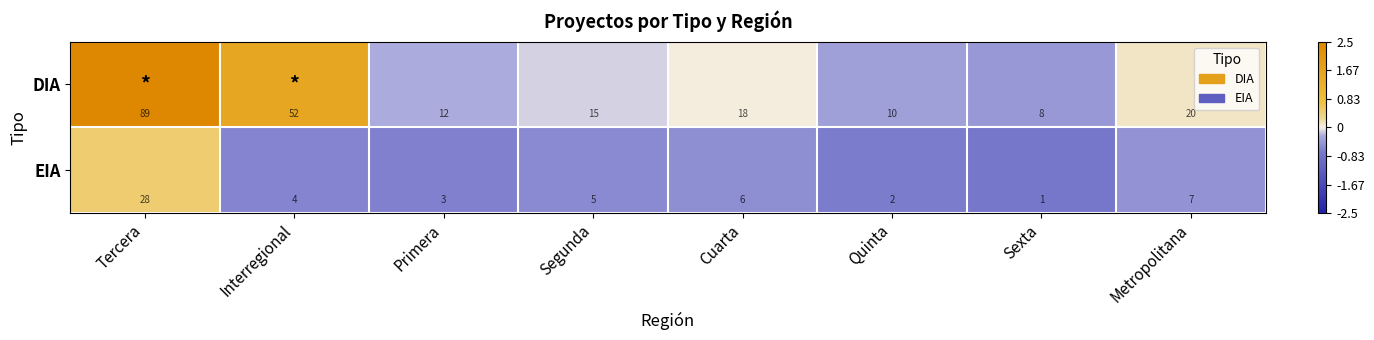

Rank the series by their maximum value, from lowest to highest.

EIA, DIA